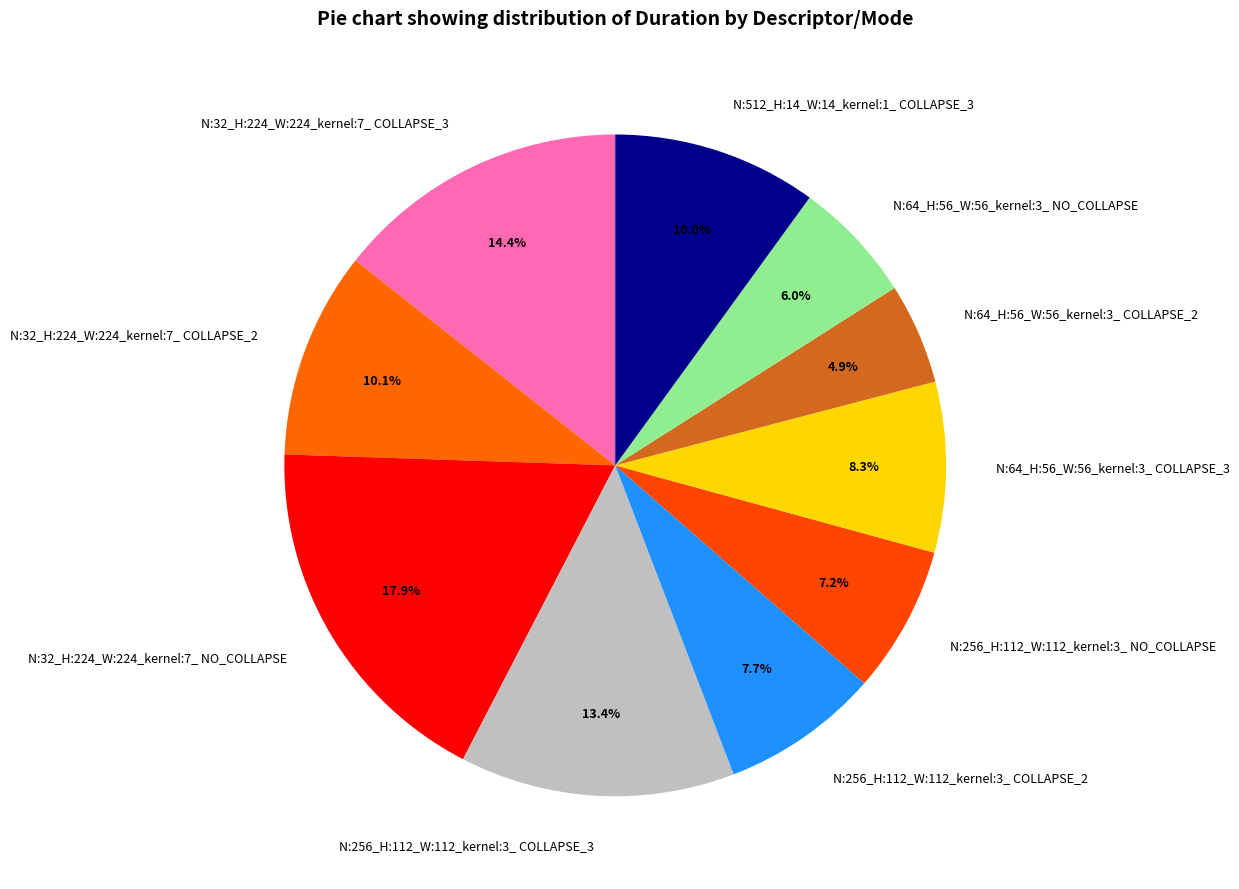

Does N:256_H:112_W:112_kernel:3_ COLLAPSE_2 represent more than half of the total?

No